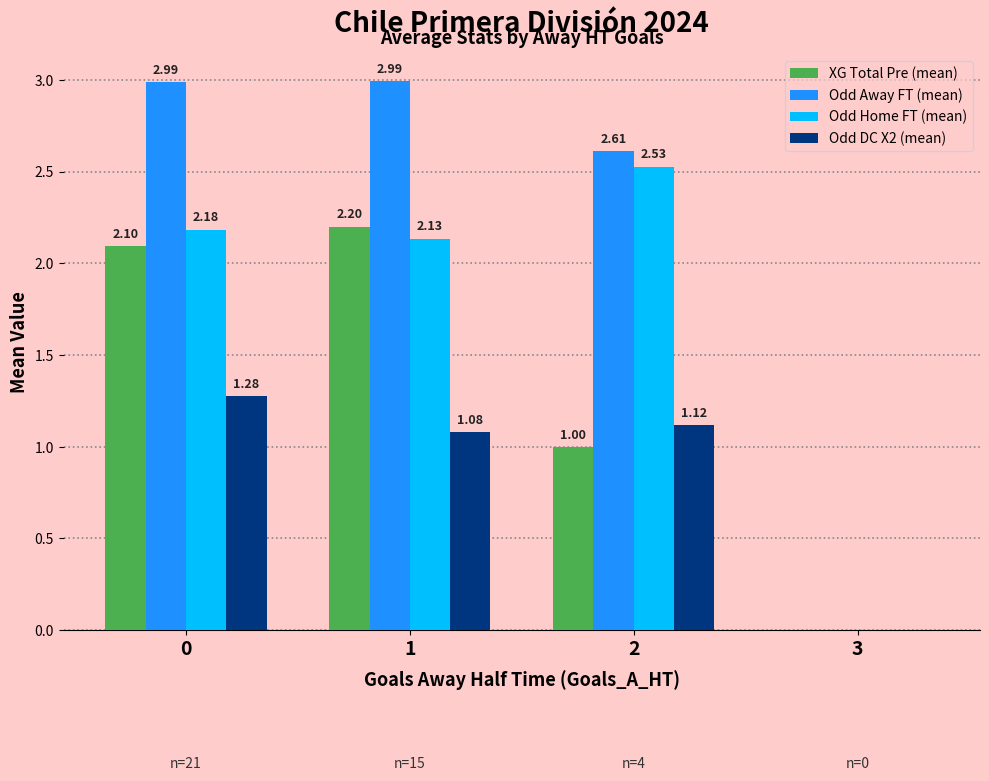

Which series changed the most between 0 and 3?

Odd Away FT (mean)